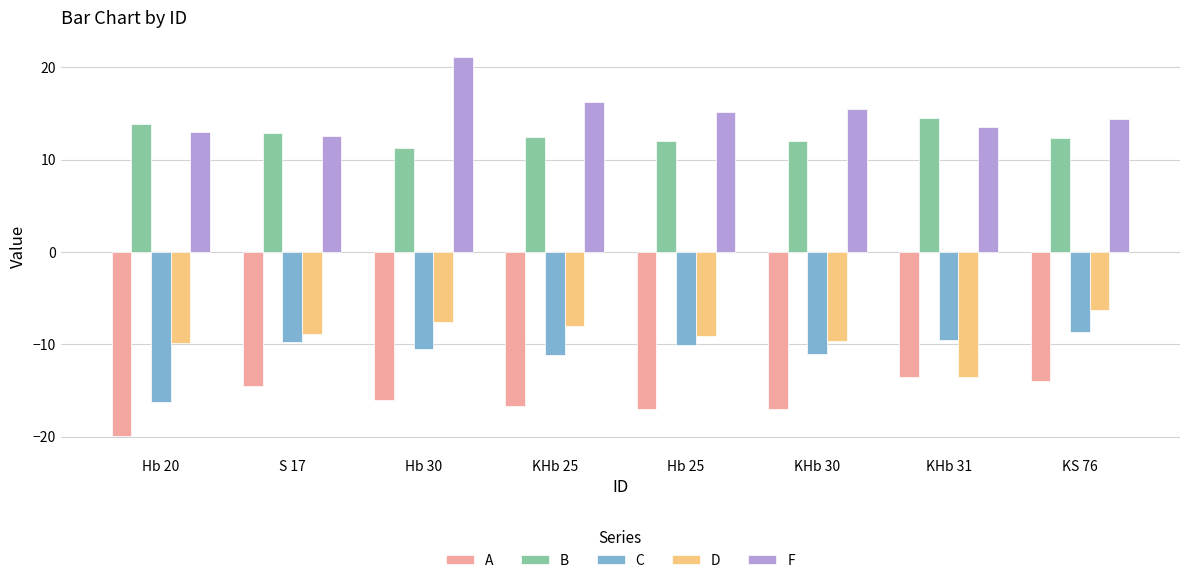

What position from the left is S 17?

2